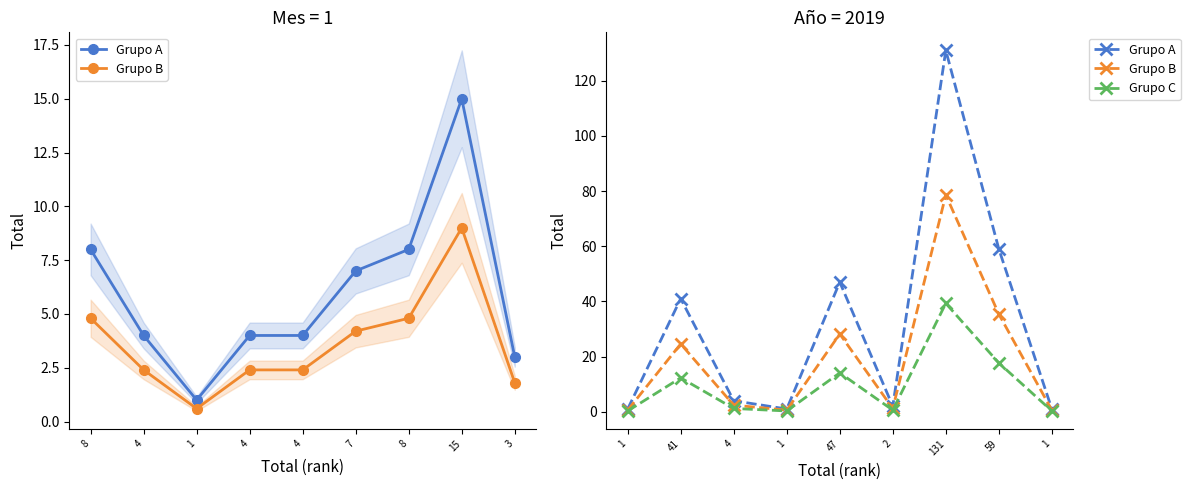

How many interior local peaks does the Grupo B series have?

3